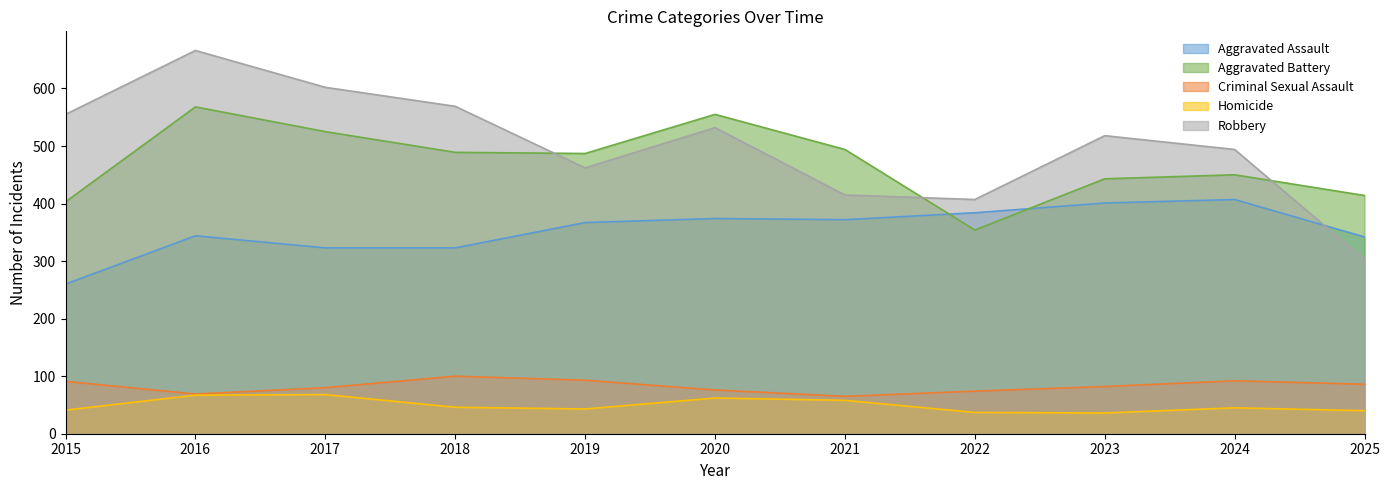

How many lines are shown in the chart?

5